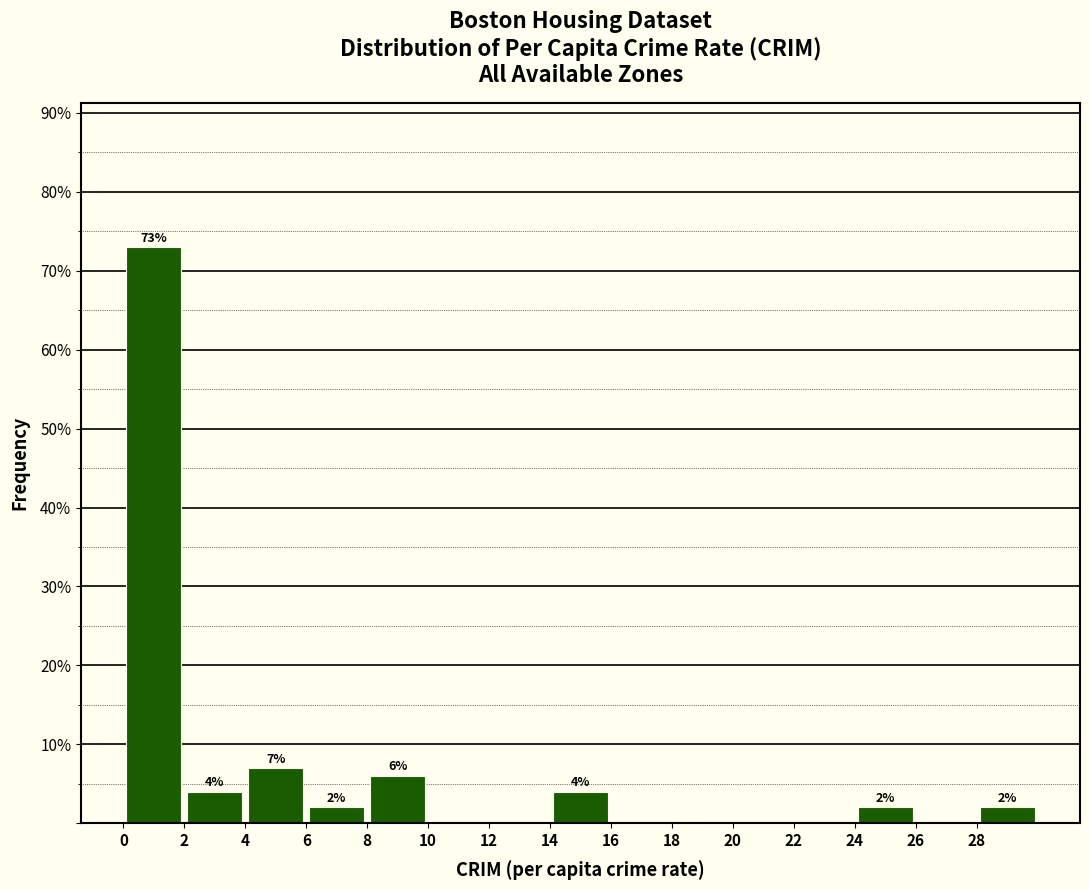

Over which range of the x-axis is the bar tallest?

0 to 2